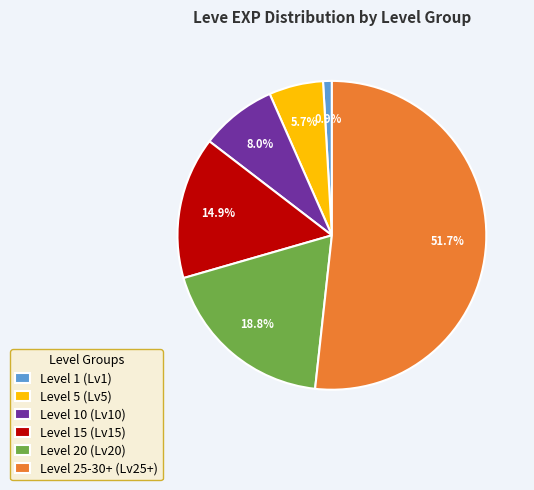

Which slice is the largest?

Level 25-30+ (Lv25+)